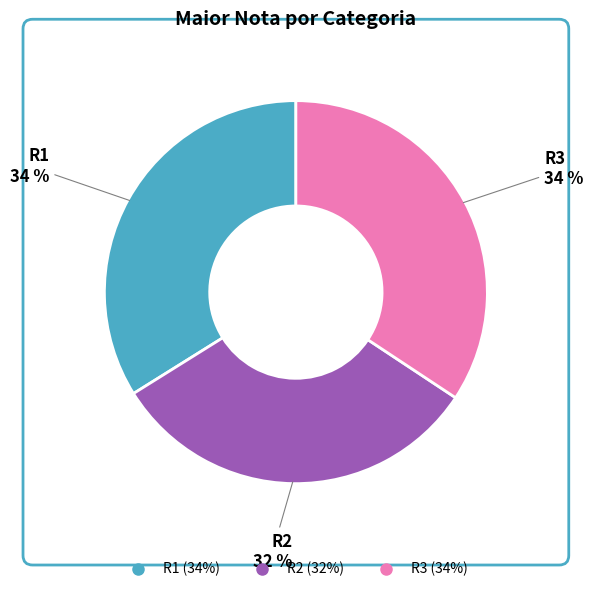

Is R1 the majority of the pie?

No